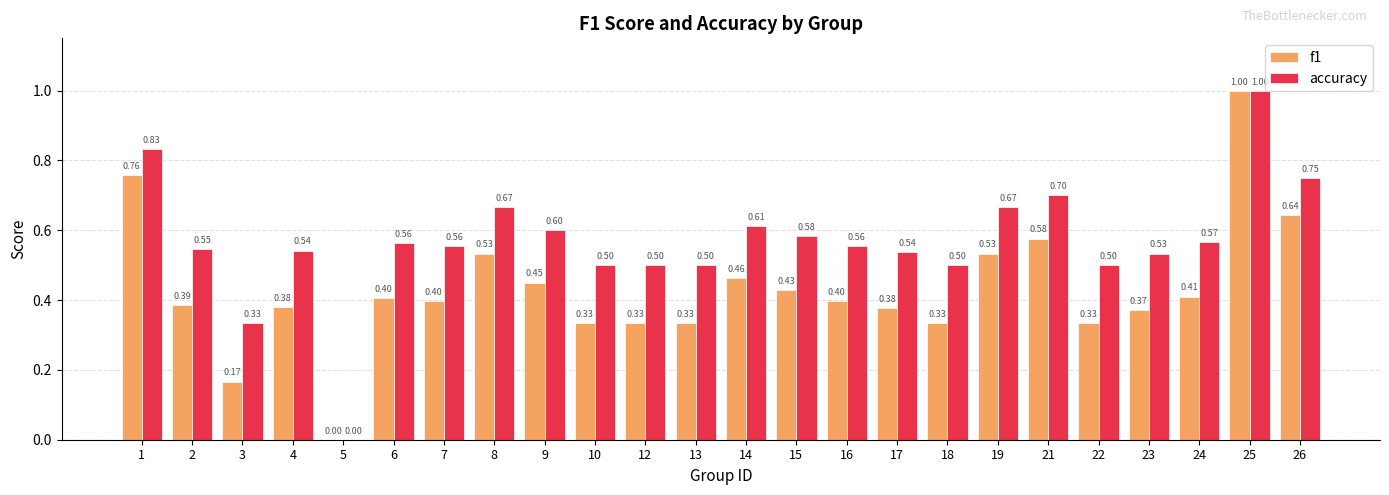

What is the average value of the f1 series?

0.4